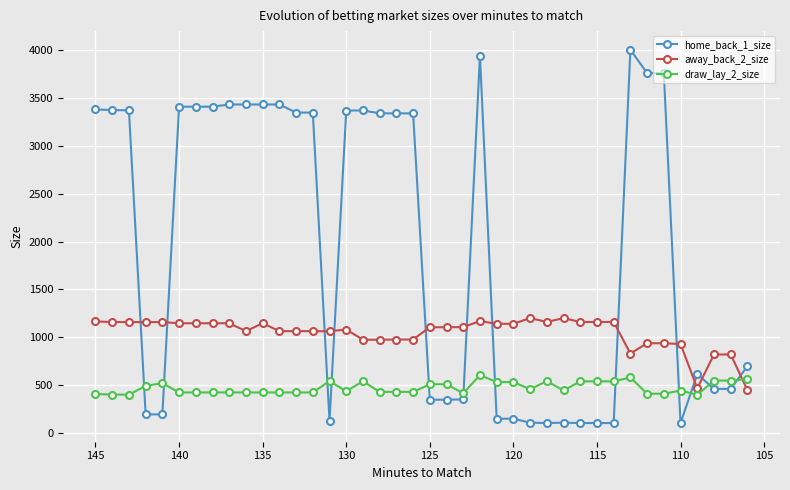

Is the value of away_back_2_size at 15 greater than the value of home_back_1_size at 13?

No